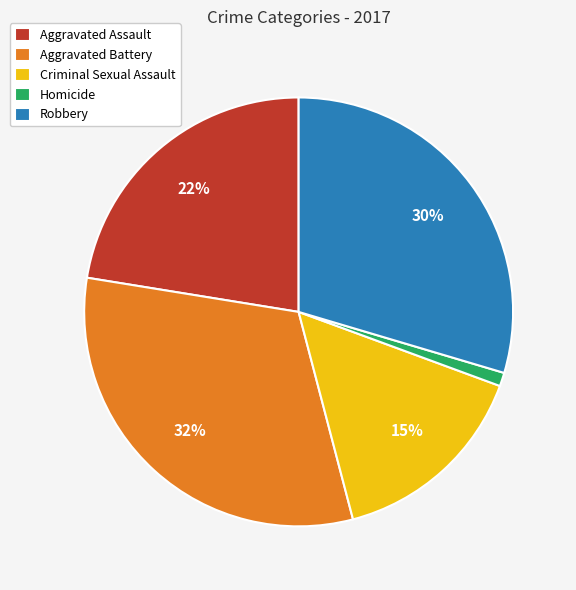

Is the sum of Aggravated Assault and Homicide greater than half?

No